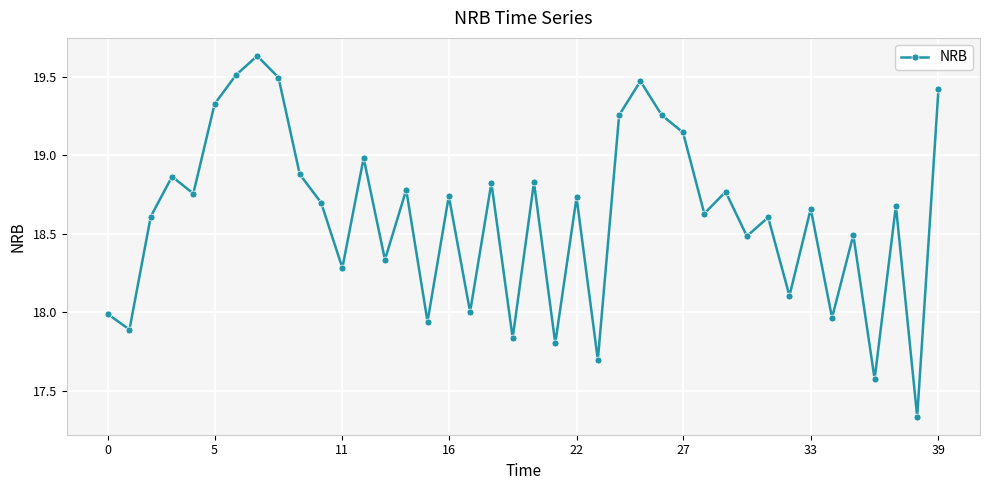

What is the sum of all values?

744.3